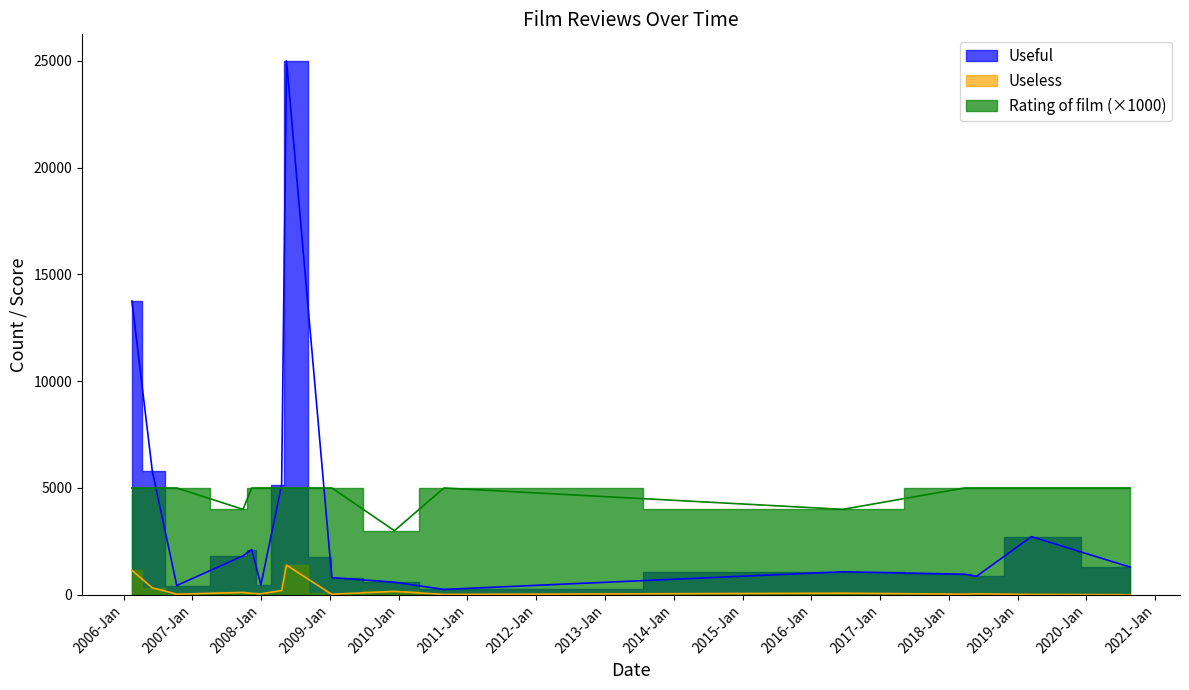

Reading left to right, extract all data points from this chart.

Useful: 13755	5805	431	1823	2118	461	5140	24997	1754	801	586	249	1075	961	867	2721	1294
Useless: 1145	324	26	107	65	44	196	1388	69	23	158	15	72	26	44	12	1
Rating of film: 5000	5000	5000	4000	5000	5000	5000	5000	5000	5000	3000	5000	4000	5000	5000	5000	5000